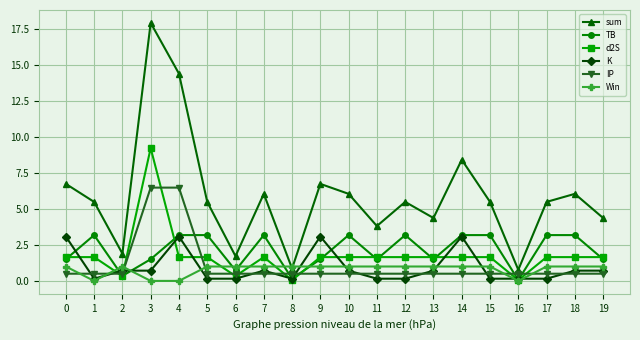

Reading left to right, what are all the values shown in this chart?

sum: 6.7	5.5	1.9	17.9	14.4	5.5	1.7	6.0	0.9	6.7	6.0	3.8	5.5	4.4	8.4	5.5	0.8	5.5	6.0	4.4
TB: 1.5	3.2	0.3	1.5	3.2	3.2	0.7	3.2	0.2	1.5	3.2	1.5	3.2	1.5	3.2	3.2	0.1	3.2	3.2	1.5
d2S: 1.7	1.7	0.3	9.2	1.7	1.7	0.3	1.7	0.1	1.7	1.7	1.7	1.7	1.7	1.7	1.7	0.1	1.7	1.7	1.7
K: 3.1	0.2	0.7	0.7	3.1	0.2	0.2	0.7	0.2	3.1	0.7	0.2	0.2	0.7	3.1	0.2	0.2	0.2	0.7	0.7
IP: 0.5	0.5	0.5	6.5	6.5	0.5	0.5	0.5	0.5	0.5	0.5	0.5	0.5	0.5	0.5	0.5	0.5	0.5	0.5	0.5
Win: 1.0	0.0	1.0	0.0	0.0	1.0	1.0	1.0	1.0	1.0	1.0	1.0	1.0	1.0	1.0	1.0	0.0	1.0	1.0	1.0